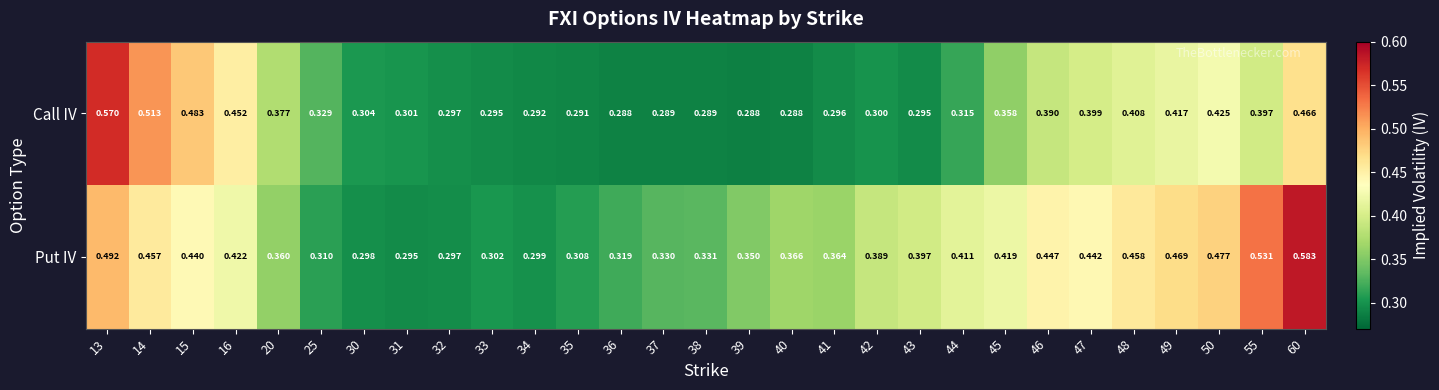

At which category is the sum across all series the highest?

13